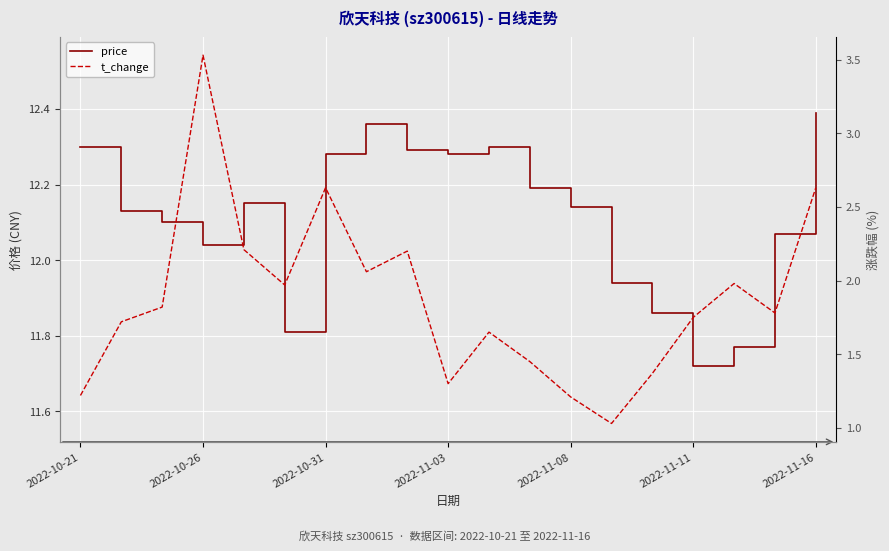

True or false: price and t_change cross at least once.

False